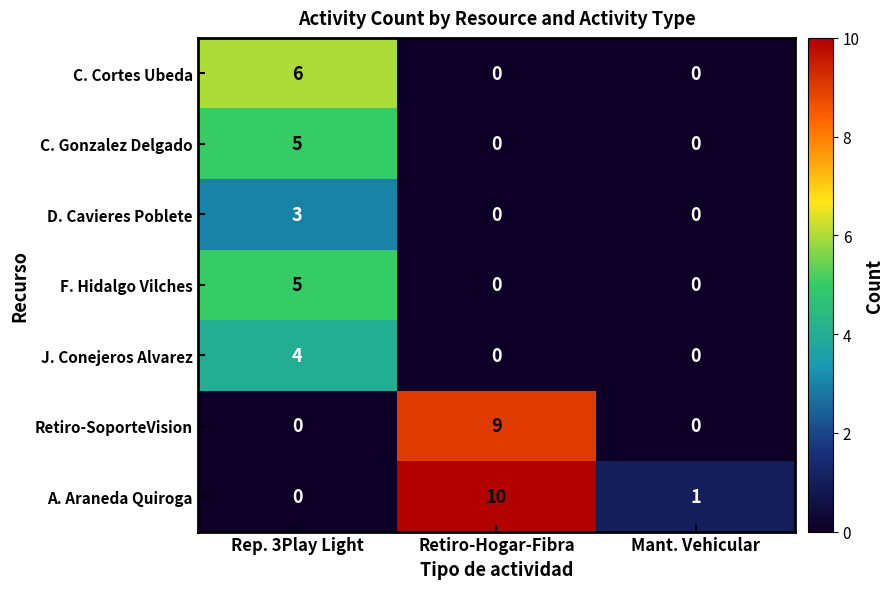

Is it true that F. Hidalgo Vilches equals 5 at Rep. 3Play Light?

True